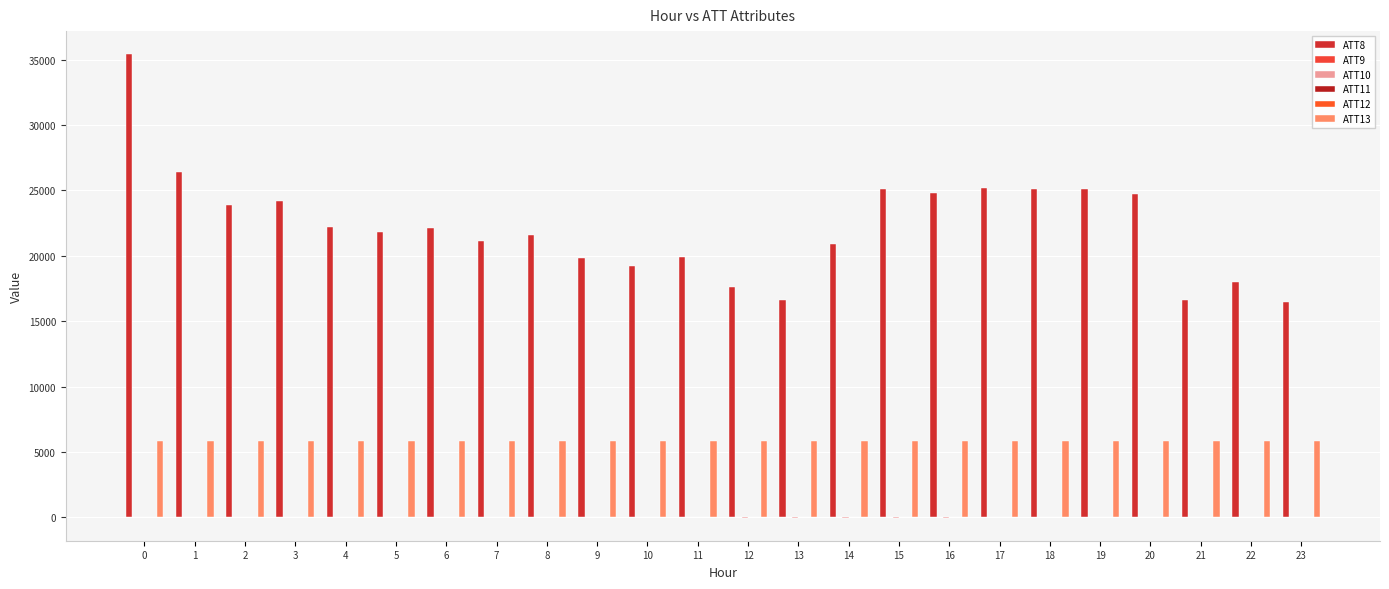

What is the difference between the ATT11 values at 1 and 22?

0.8